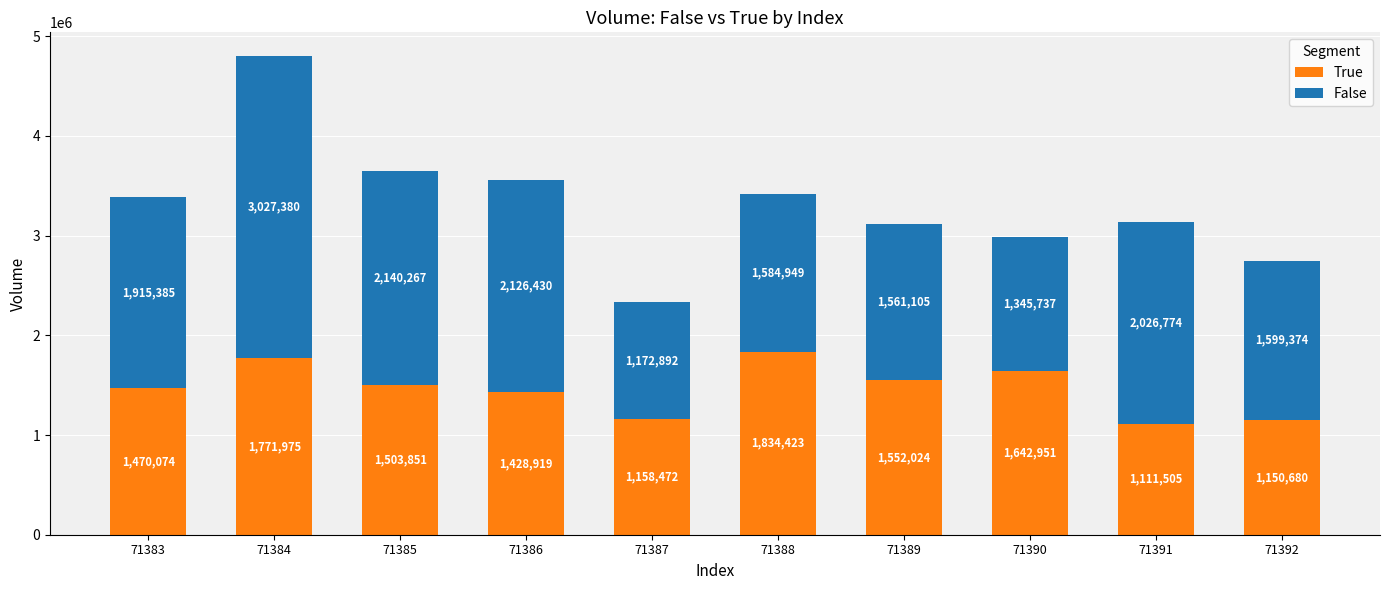

How many distinct data groups are displayed?

2